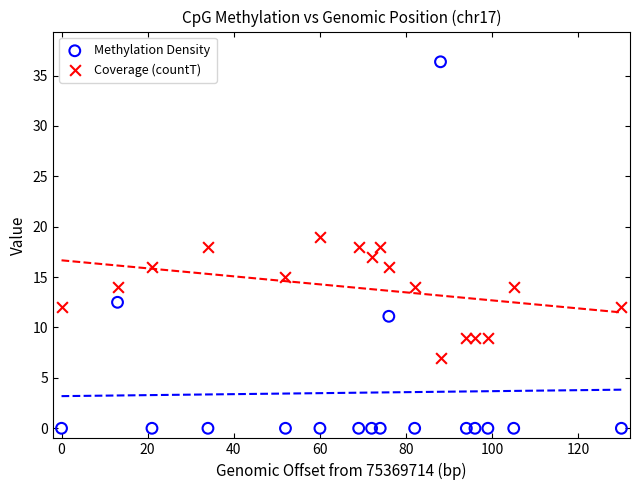

Across all data points, what is the range of Y values (max minus min)?

36.4